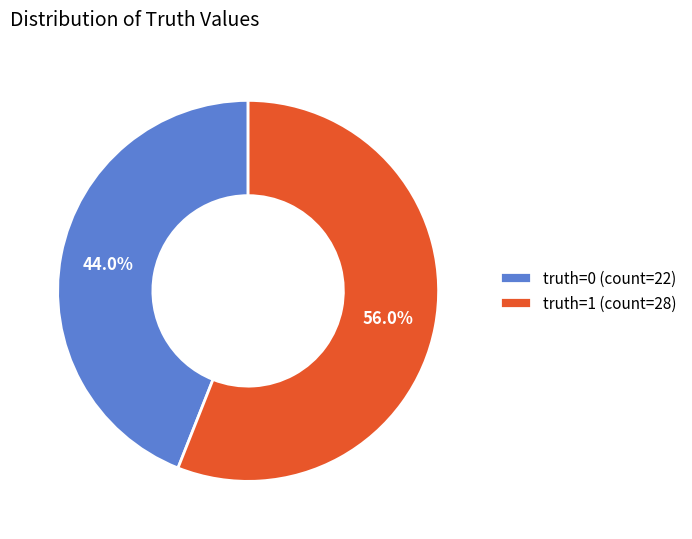

Combined, do truth=1 (count=28) and truth=0 (count=22) account for over 50%?

Yes